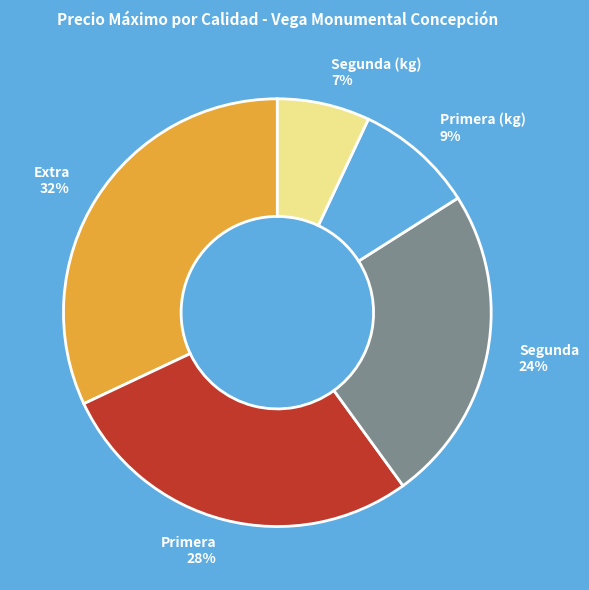

Rank the categories by value from lowest to highest.

Segunda (kg), Primera (kg), Segunda, Primera, Extra